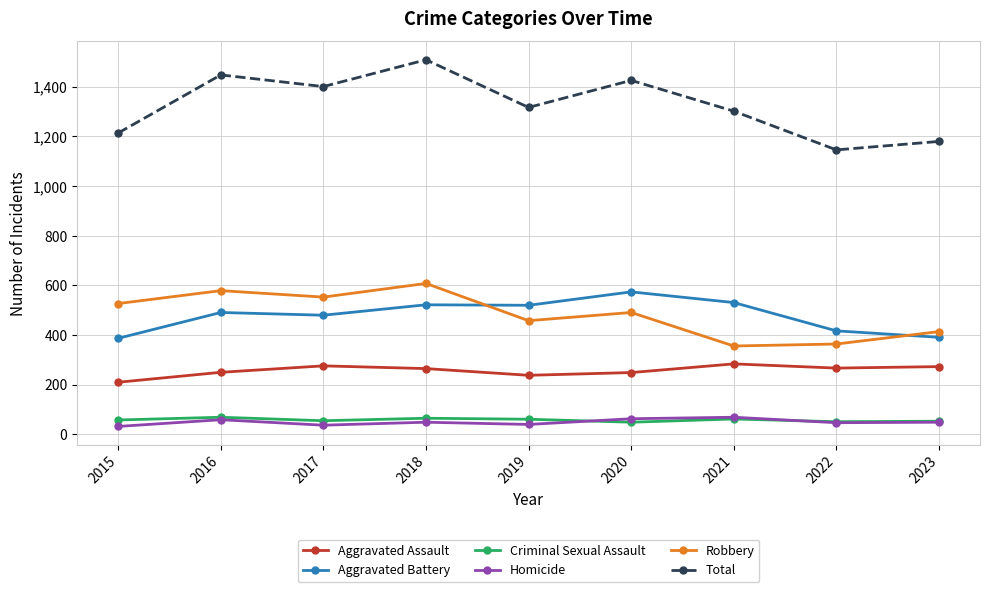

How many distinct data groups are displayed?

6